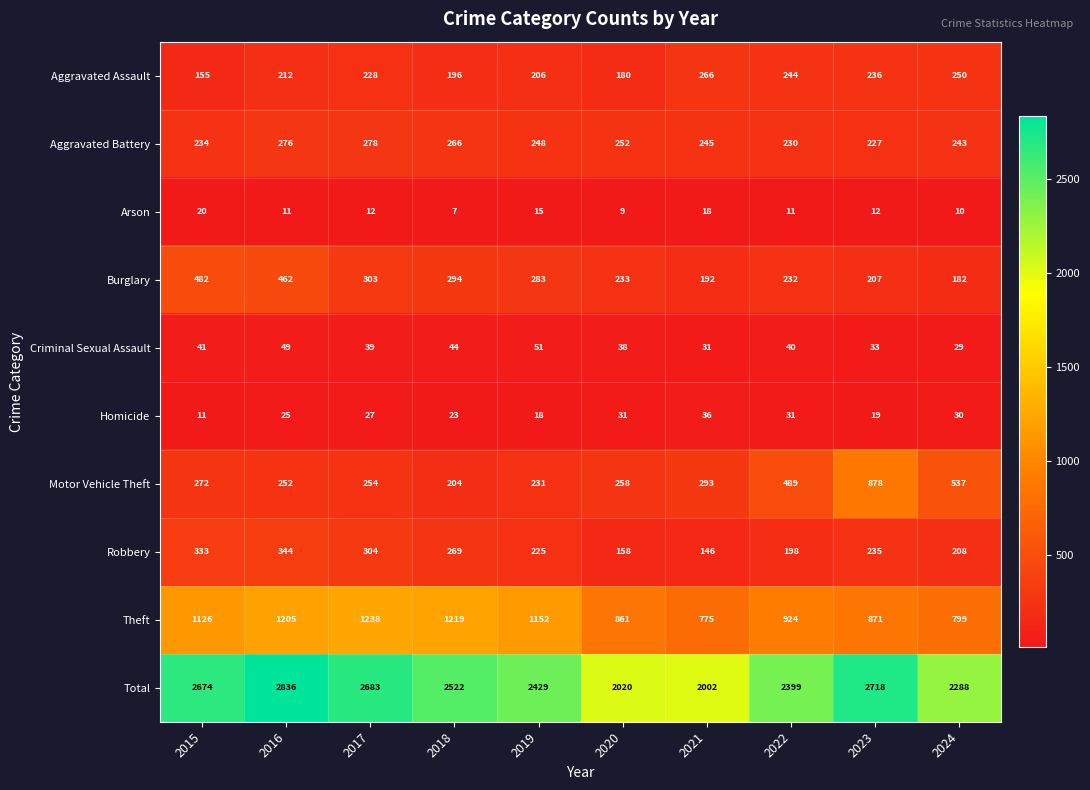

The Aggravated Assault series shows 236 at 2023. True or false?

True